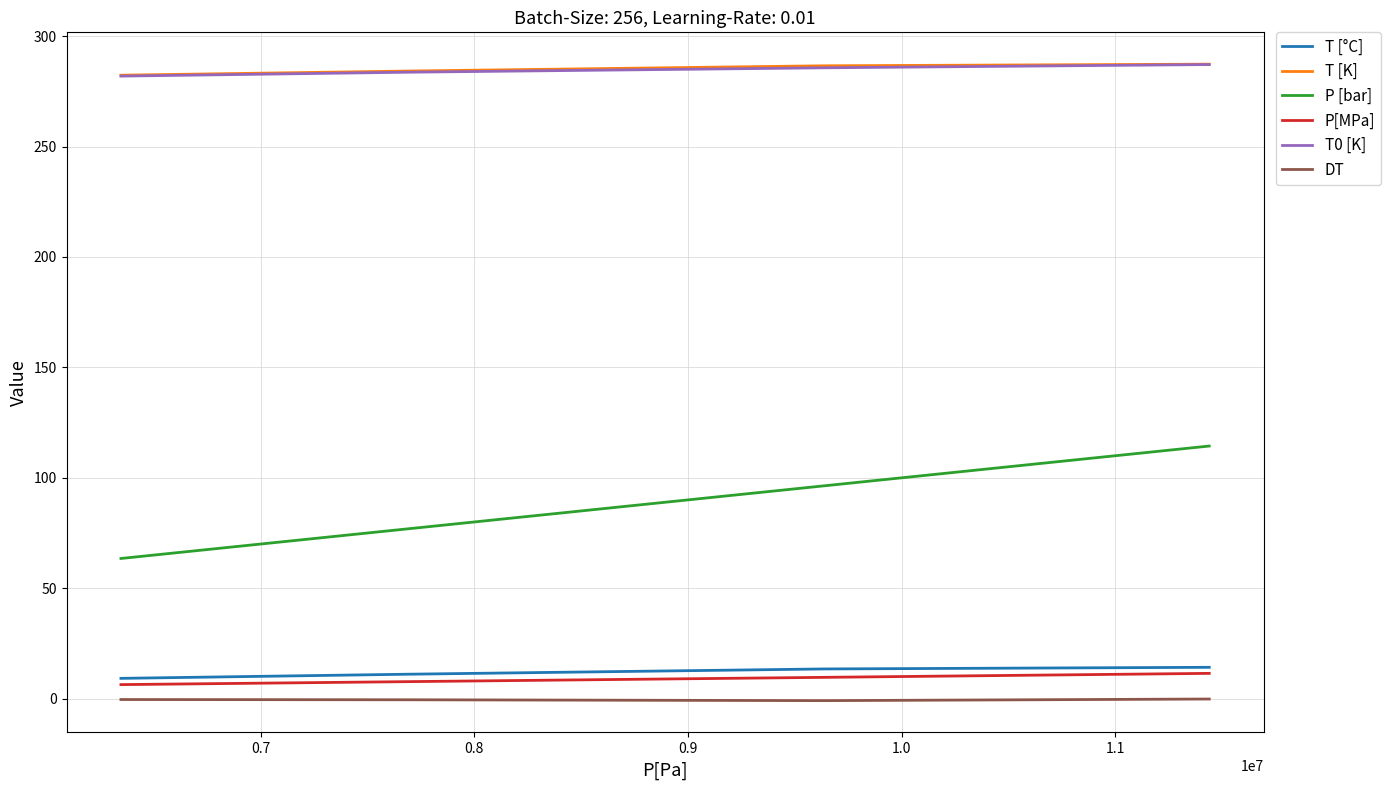

Which series has the largest range (max minus min)?

P [bar]